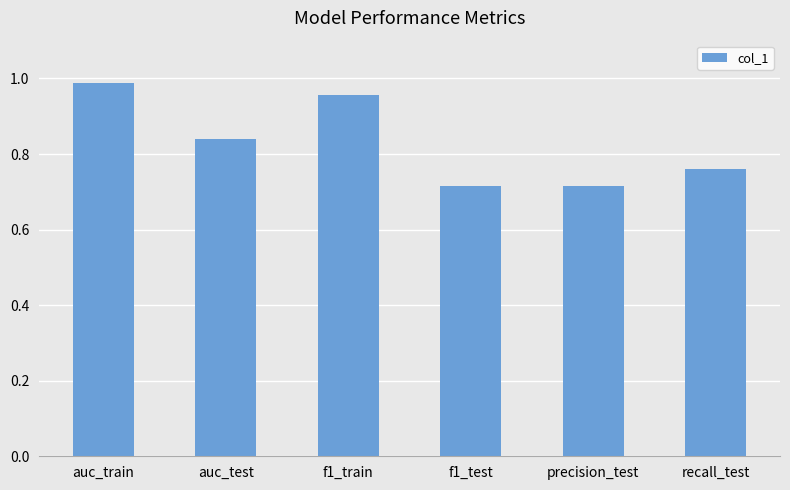

Which label corresponds to the largest value in the chart?

auc_train